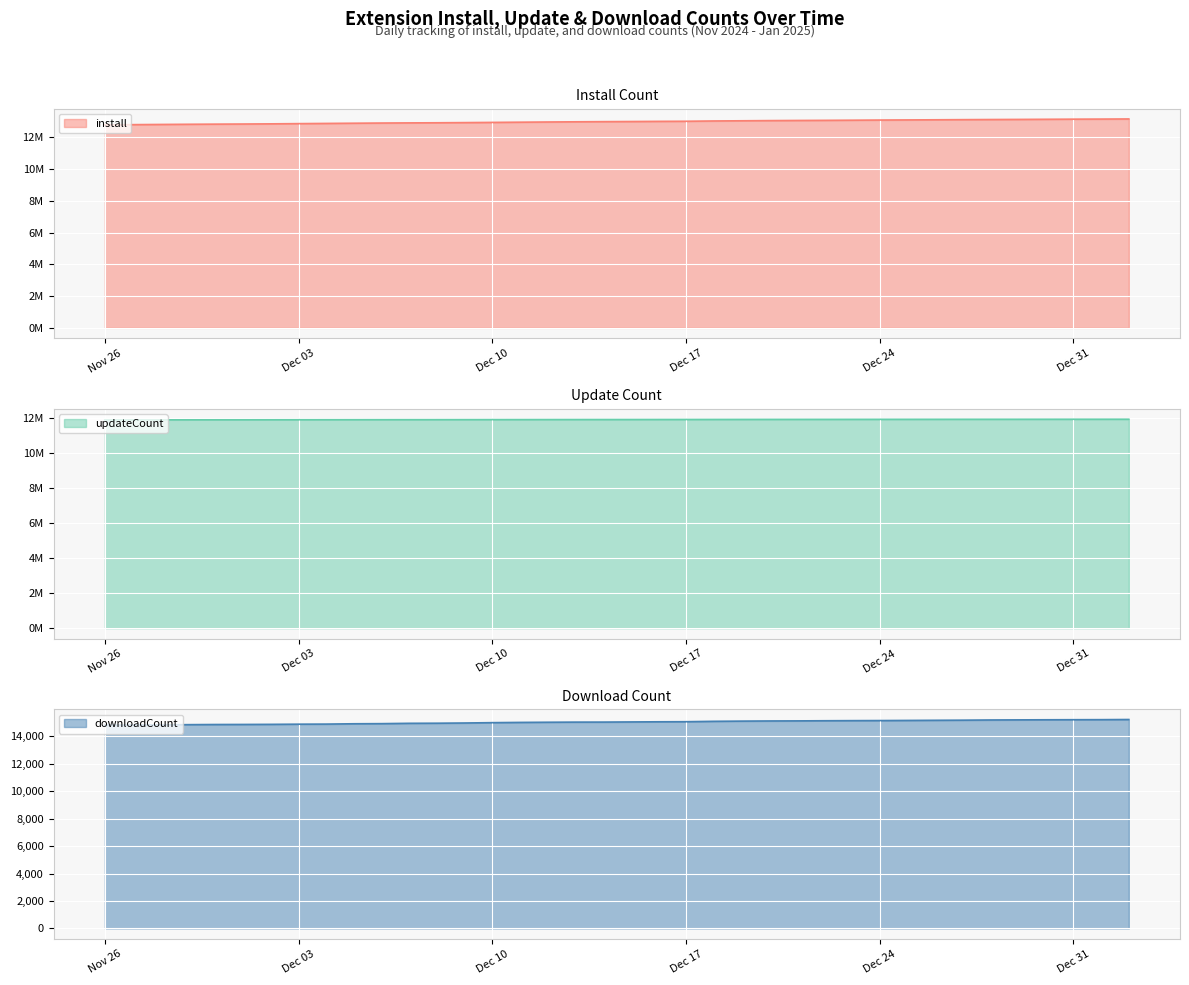

What is the highest value of the downloadCount series?

15235